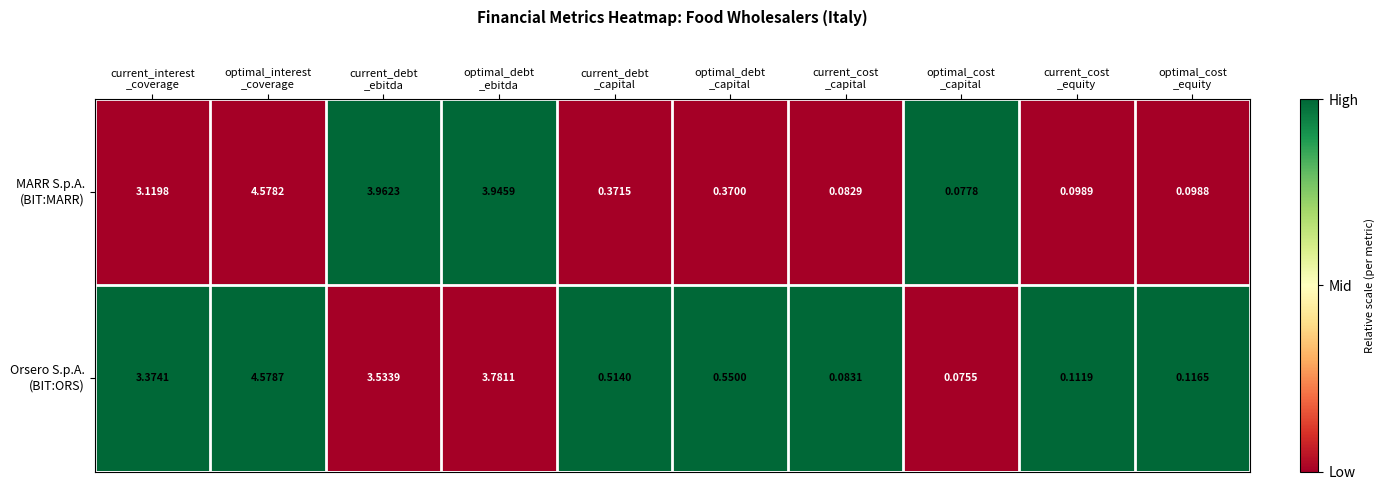

Count the number of categories in the chart.

10